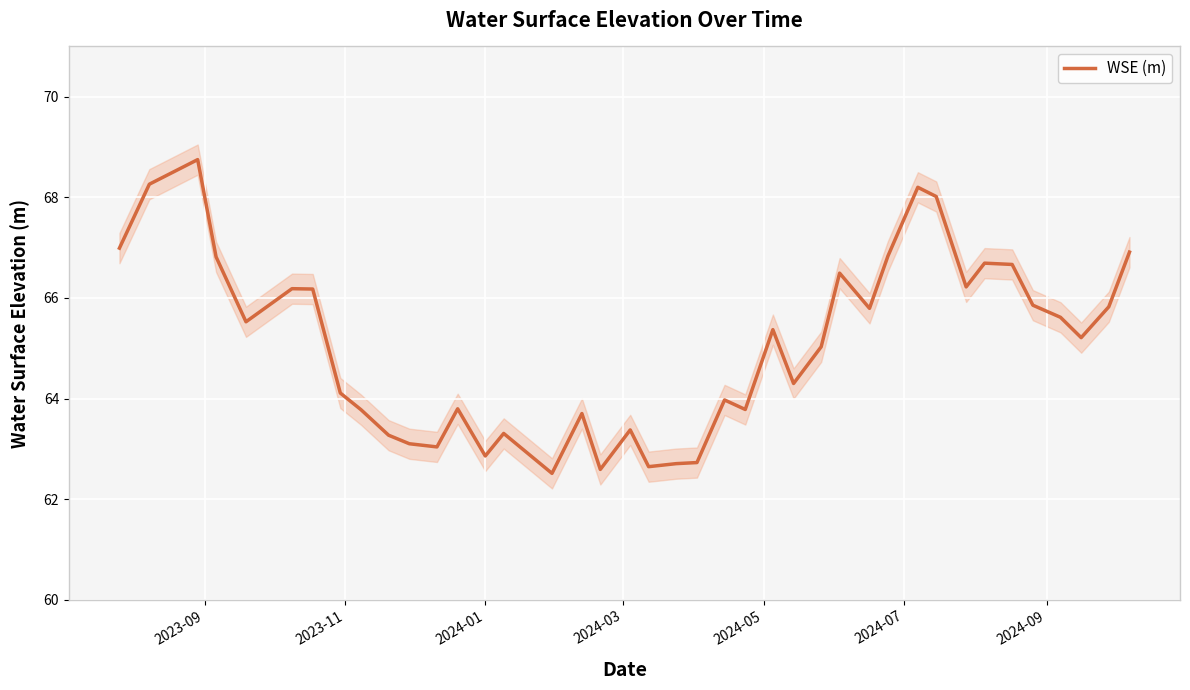

What is the maximum value for WSE (m)?

68.8